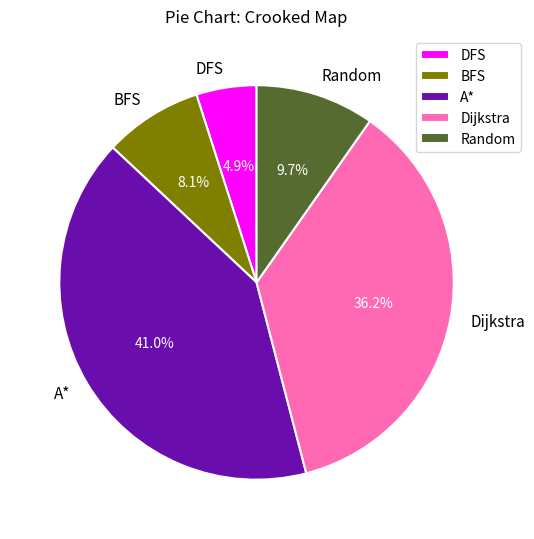

How many slices are in this pie chart?

5